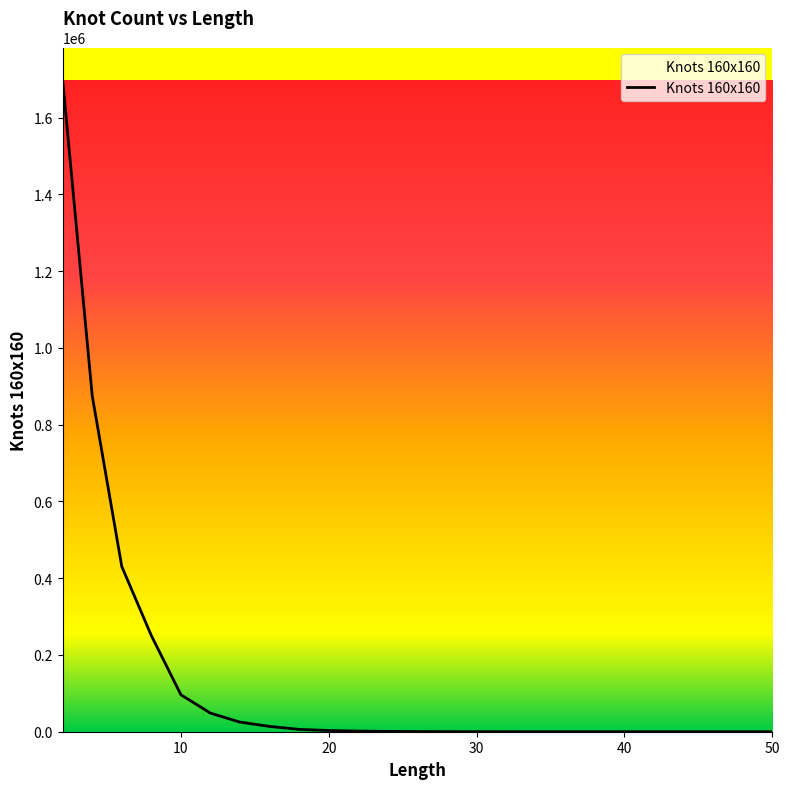

What is the greatest value displayed?

1698150